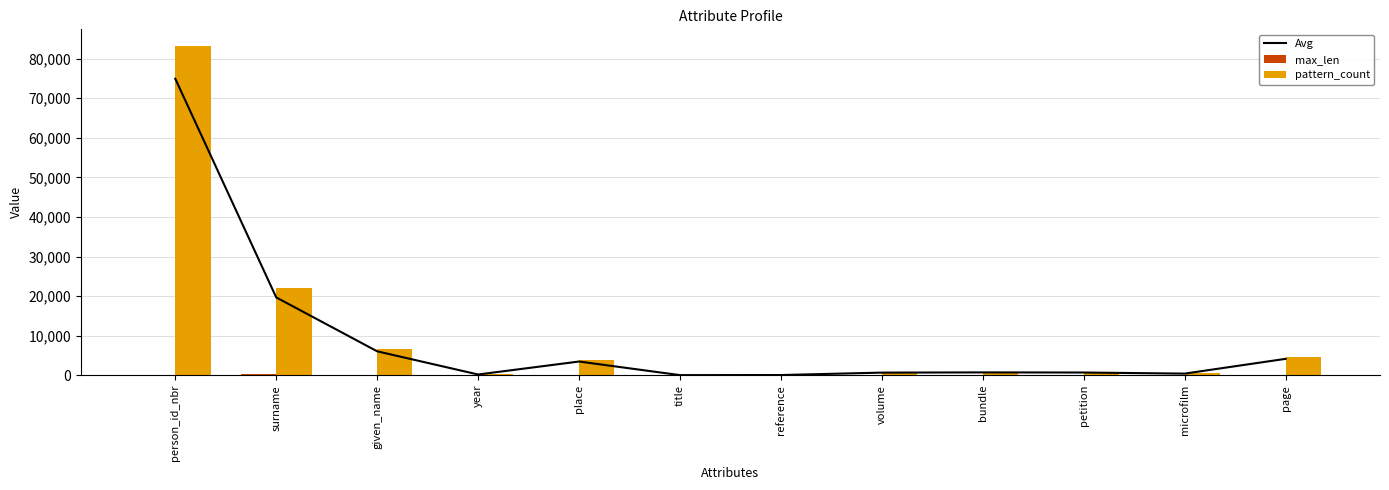

Which series has the widest spread of values?

pattern_count